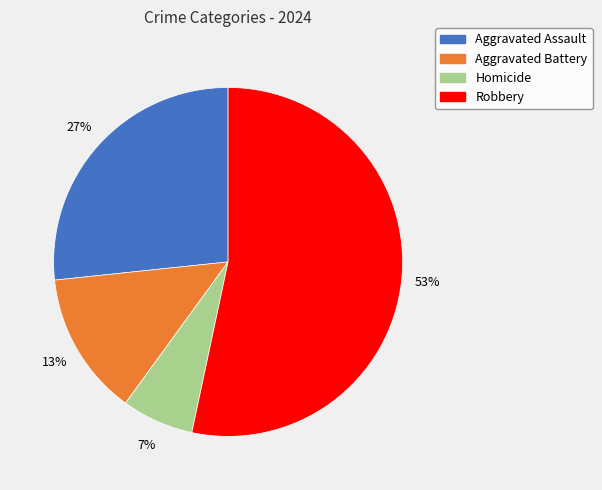

Do Homicide and Aggravated Assault together represent more than half of the pie?

No